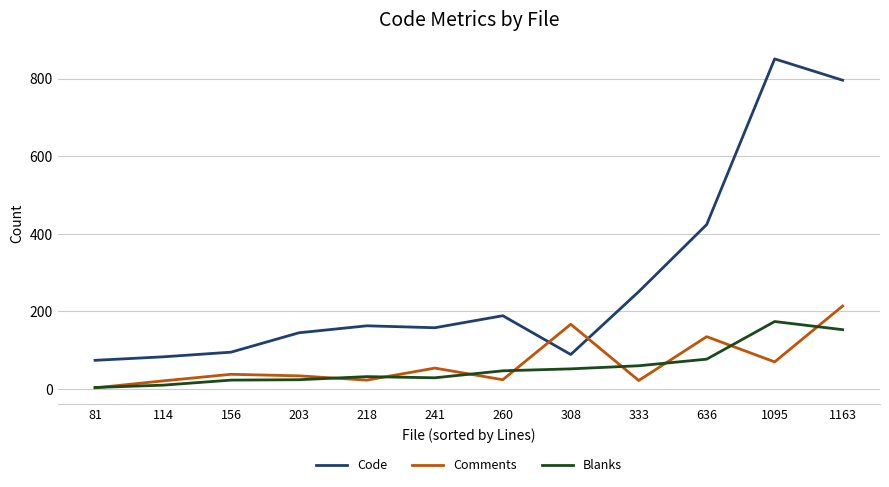

The value of Comments at 308 is 47. True or false?

False